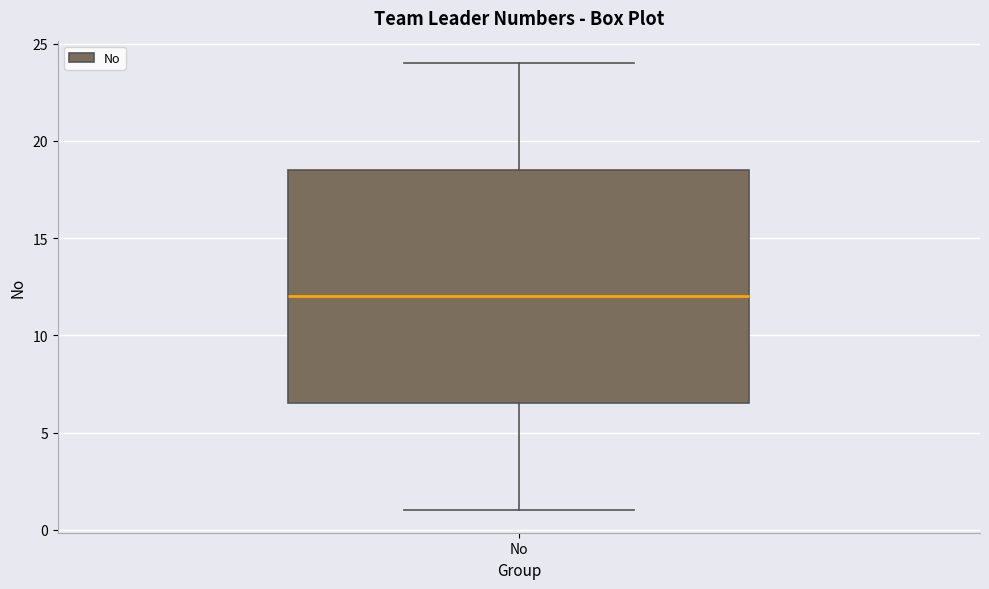

Transcribe this box plot: give where the median line is, the range the box spans, and where the two whiskers end, as read against the y-axis. The values are not printed on the chart, so give them approximately, as read against the axis.

median 12.0, box 6.5 to 18.5, whiskers 1.0 to 24.0